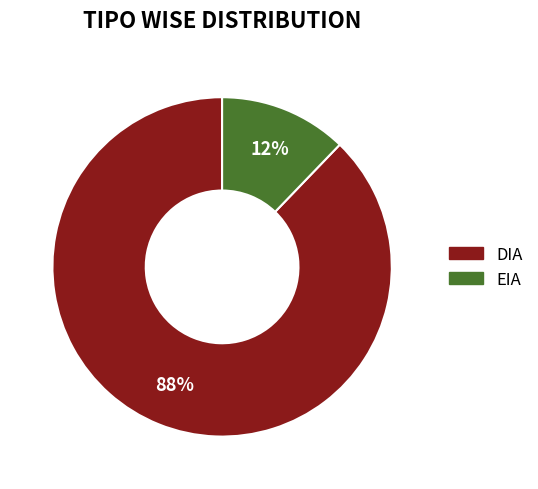

Rank the categories by value from highest to lowest.

DIA, EIA